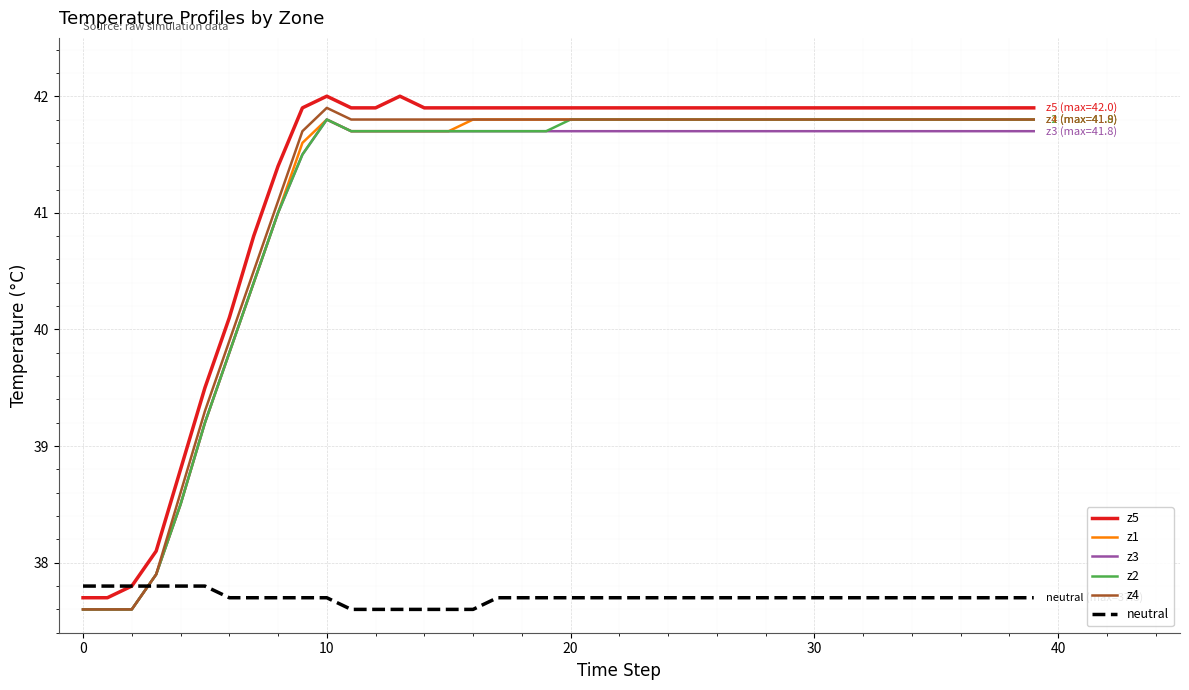

What is the maximum value for z4?

41.9